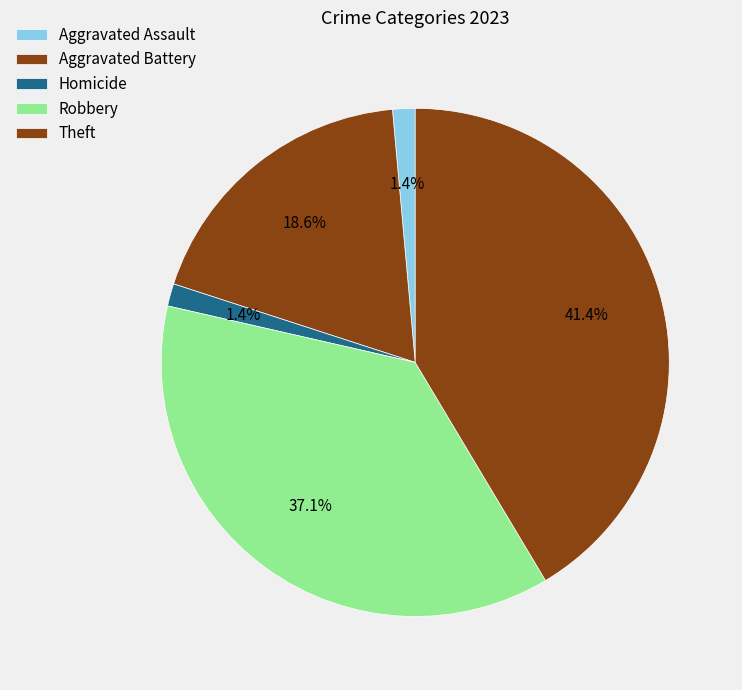

Does any single category account for the majority?

No